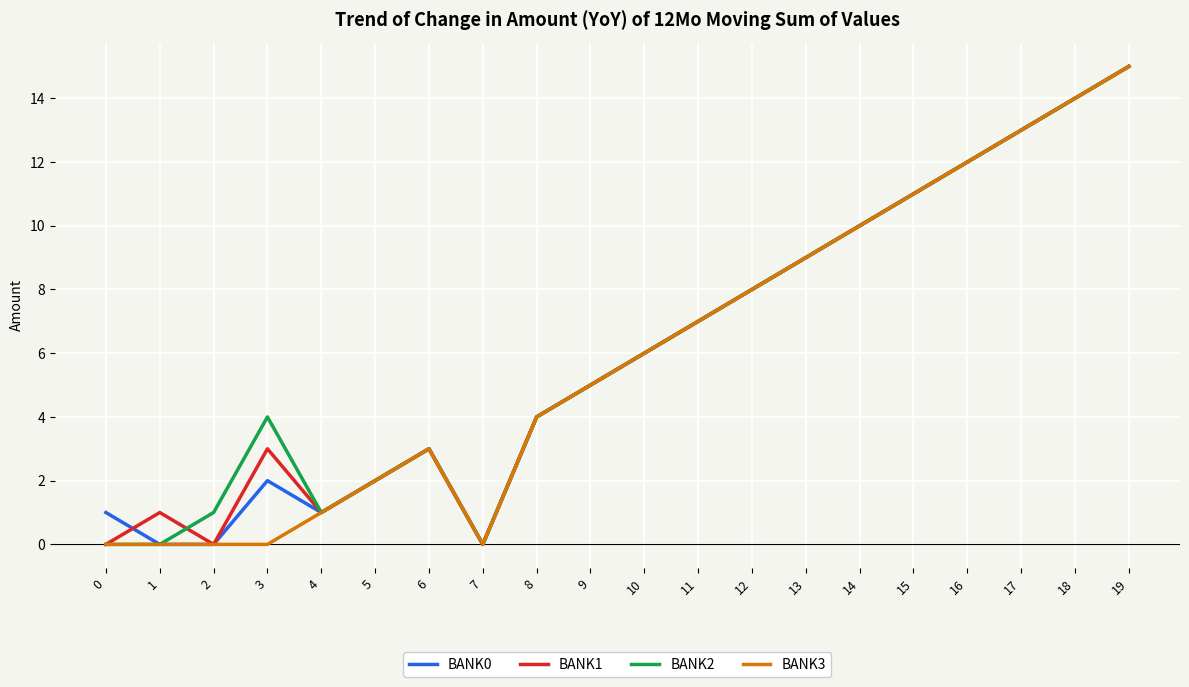

What are all the series names shown in the legend?

BANK0, BANK1, BANK2, BANK3